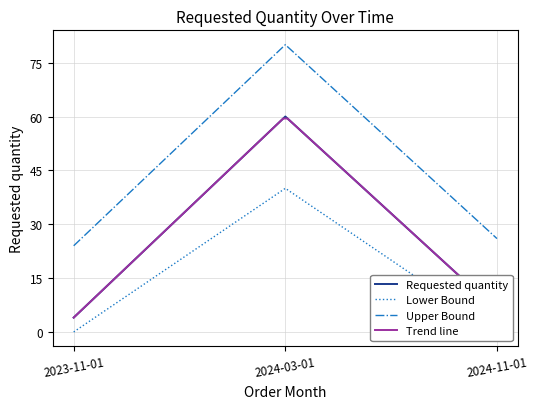

The value of Upper Bound at 2023-11-01 is 35. True or false?

False